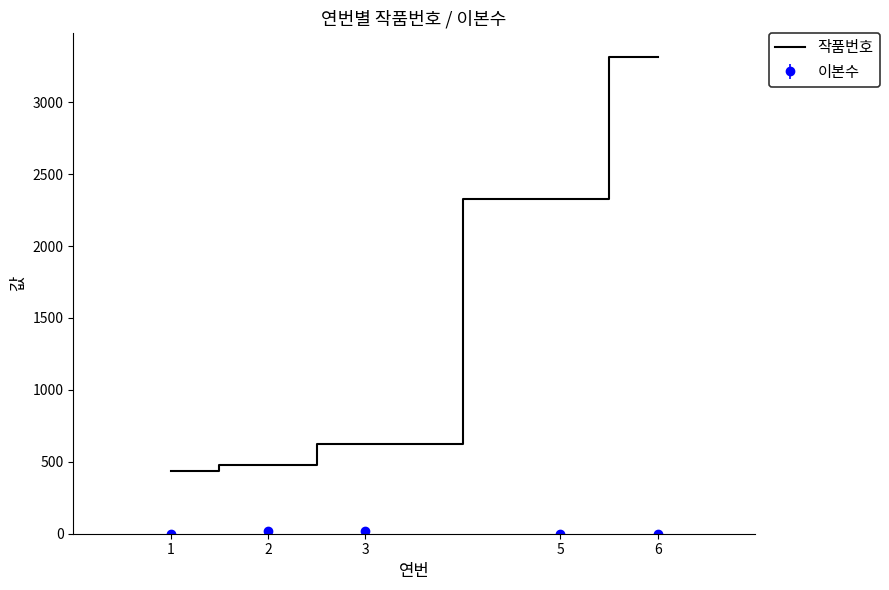

What is the lowest value of the 작품번호 series?

433